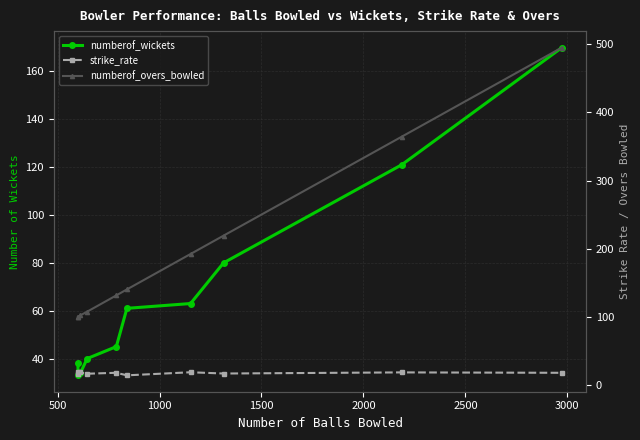

In numberof_wickets, how many points are lower than both neighbors (excluding endpoints)?

1